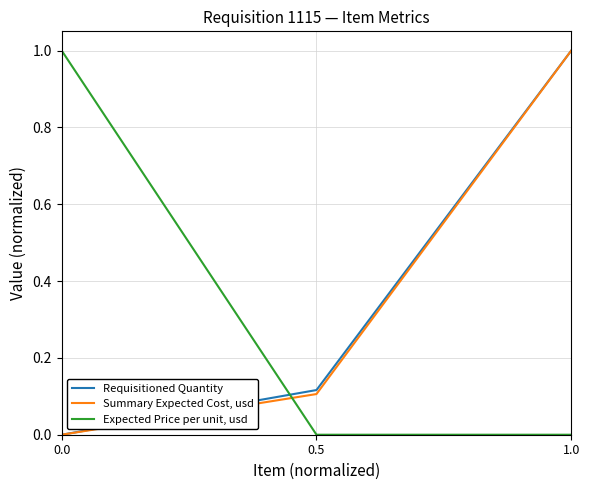

What is the approximate value of Expected Price per unit, usd at 0.0?

1.0